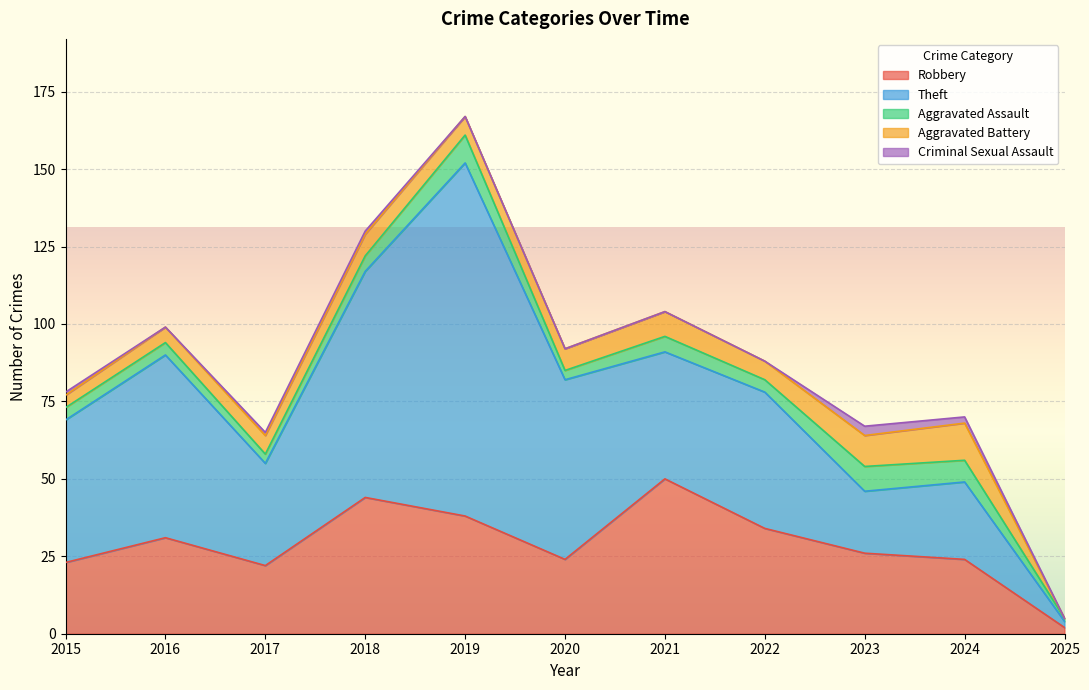

At how many categories does at least one series exceed 86?

1